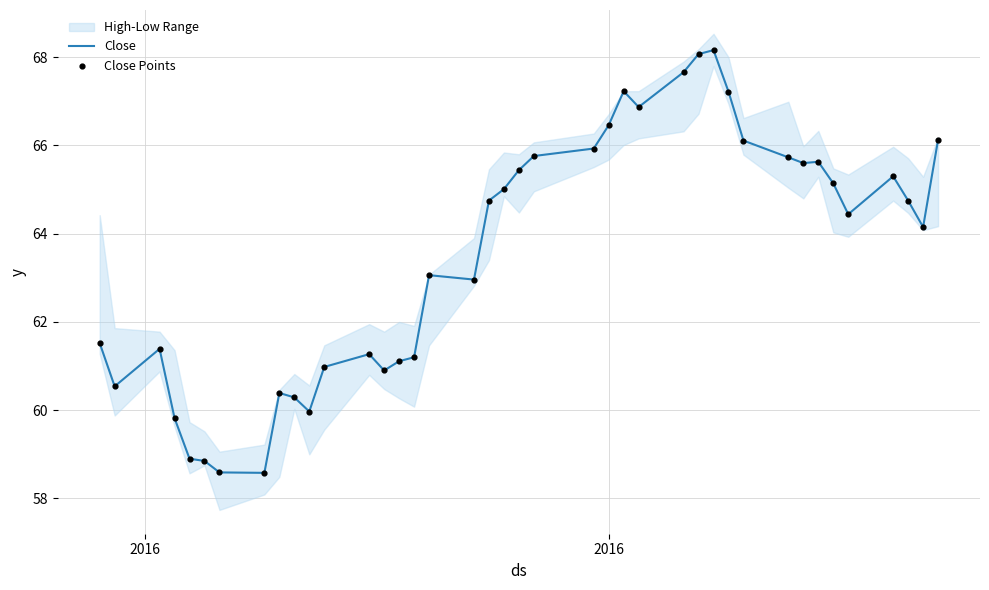

Which series contains the highest Y value?

Close